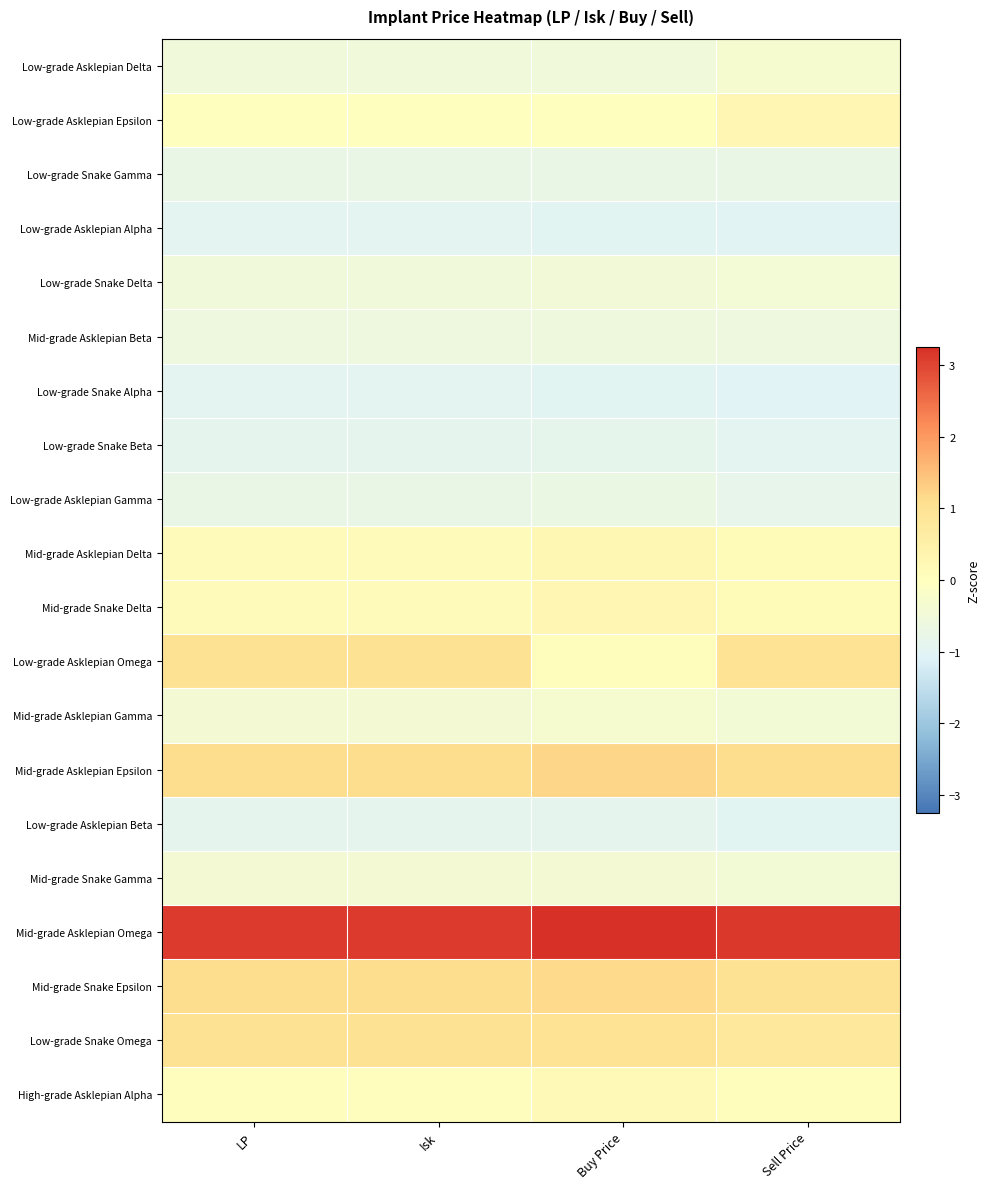

How many data points does each series have?

4